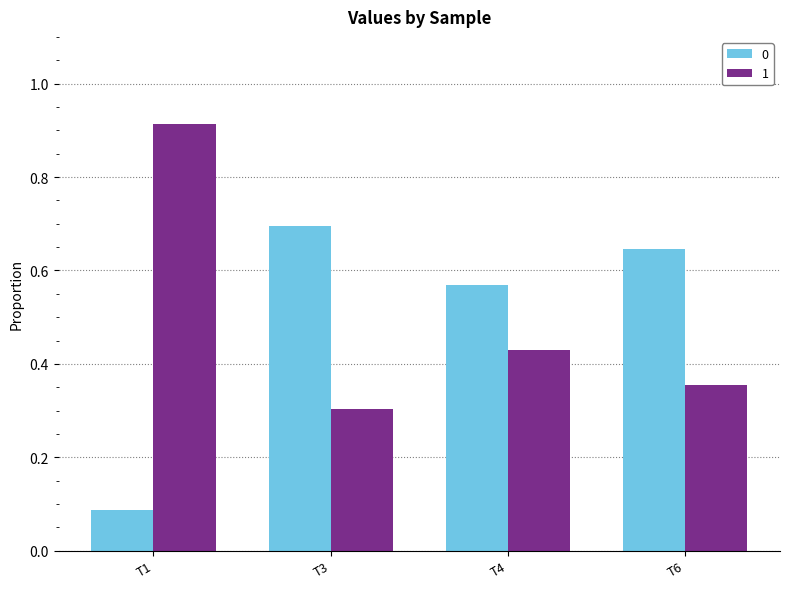

Count the 0 values in the range 0 to 1.

4